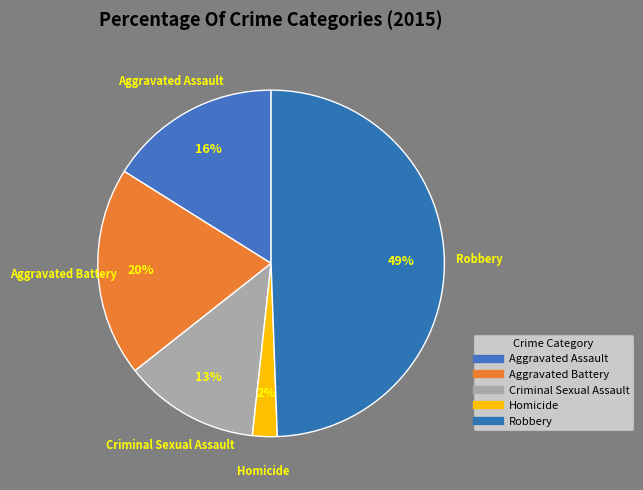

How many slices are in this pie chart?

5